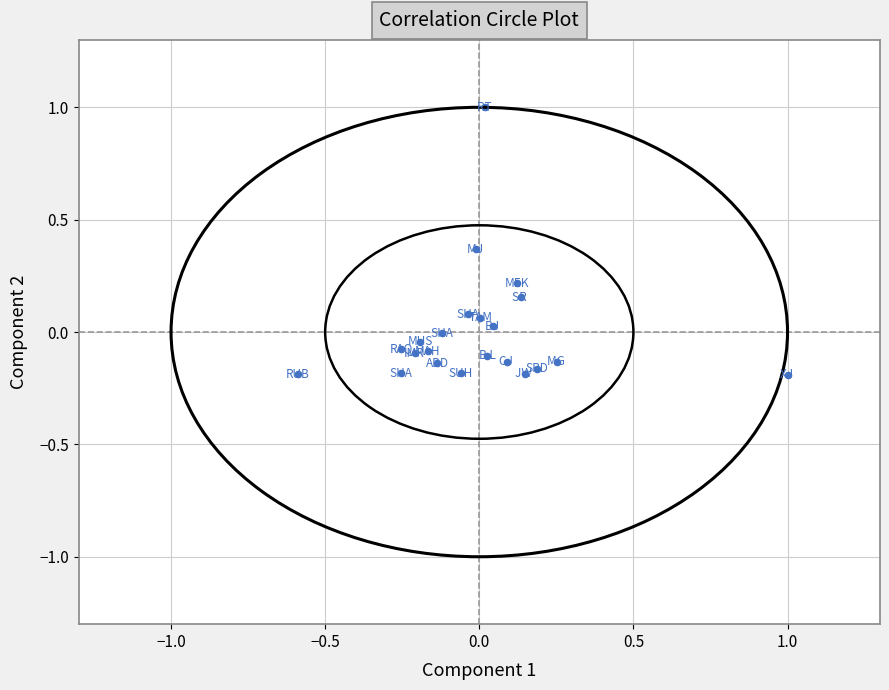

What is the range of Y values (max minus min)?

1.2